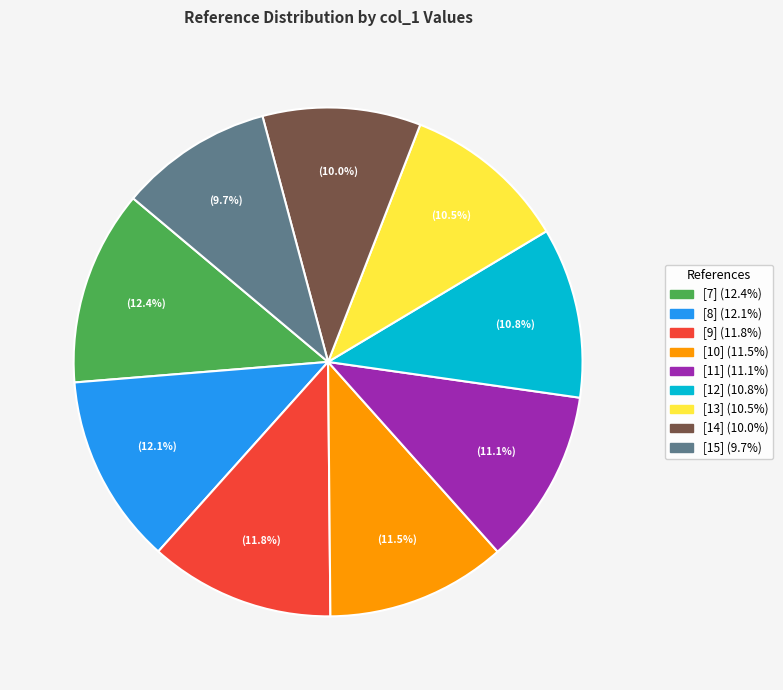

Combined, do [15] and [8] account for over 50%?

No